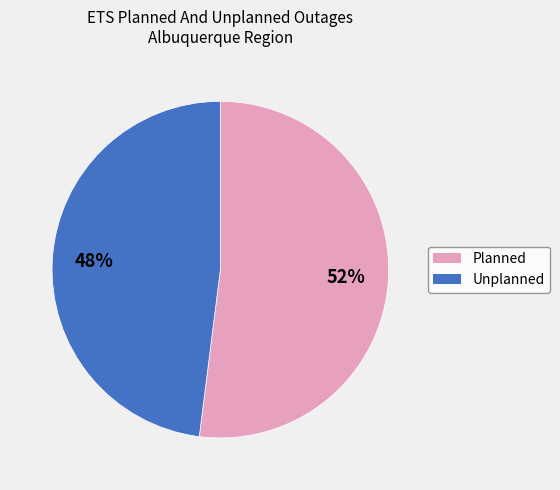

Is there a majority slice in this chart?

Yes